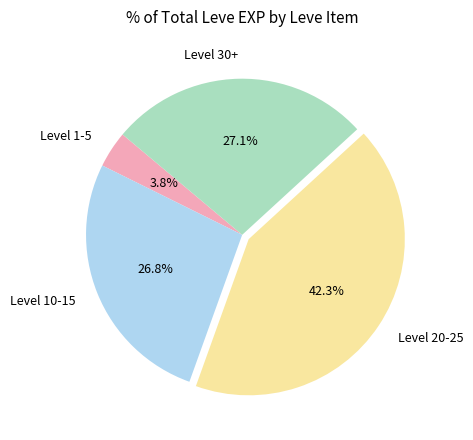

Does Level 30+ account for over 50% of the chart?

No